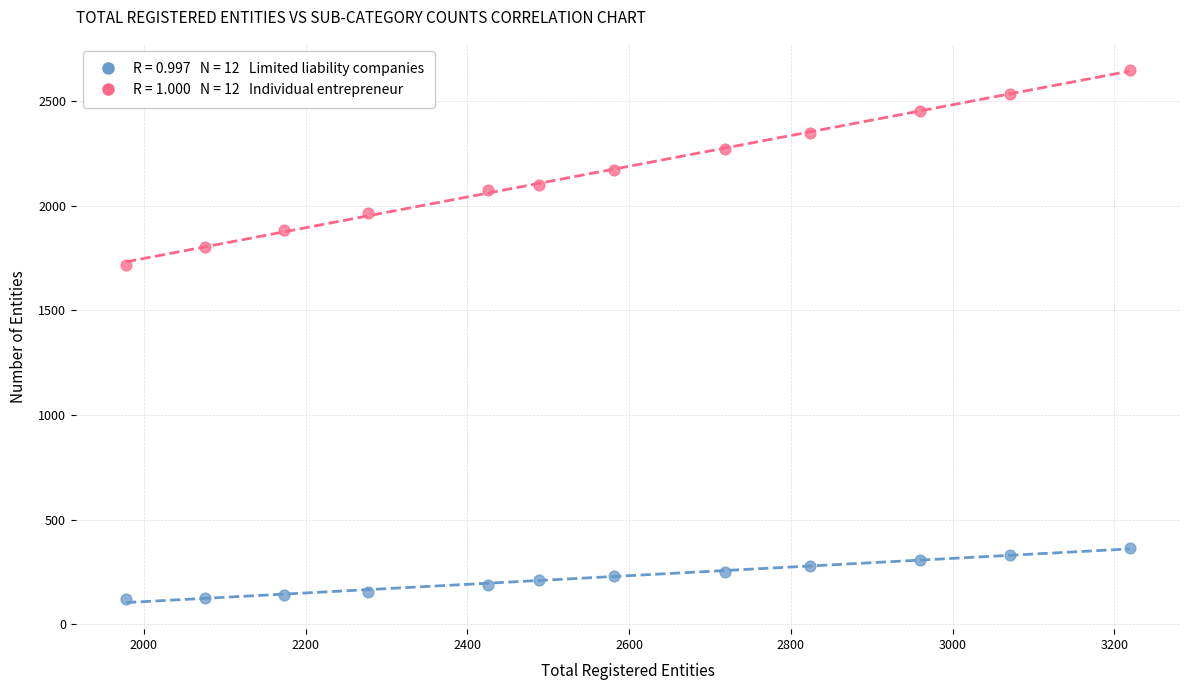

Across all data points, what is the range of Y values (max minus min)?

2530